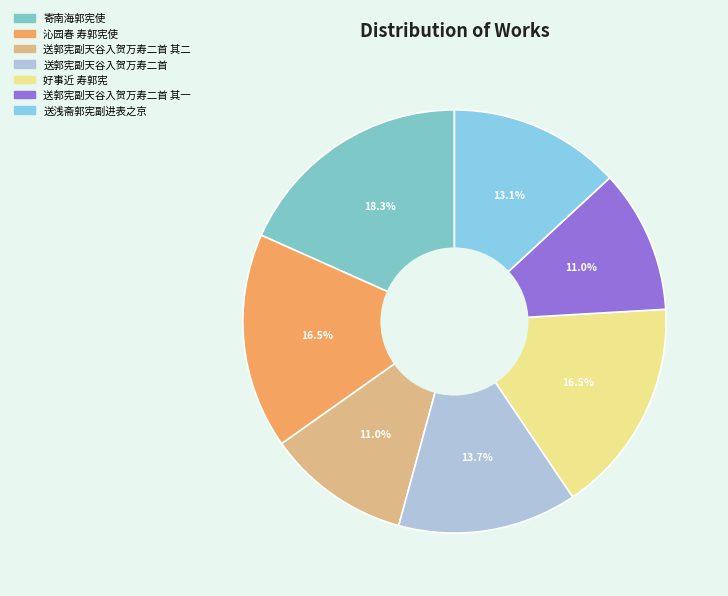

Rank the categories by value from lowest to highest.

送郭宪副天谷入贺万寿二首 其一, 送郭宪副天谷入贺万寿二首 其二, 送浅斋郭宪副进表之京, 送郭宪副天谷入贺万寿二首, 好事近 寿郭宪, 沁园春 寿郭宪使, 寄南海郭宪使